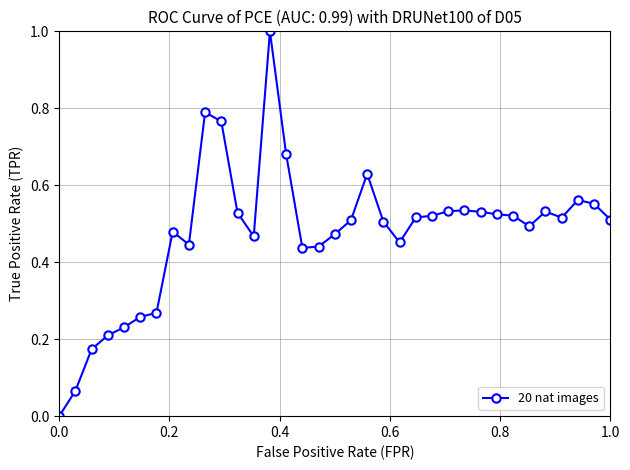

What is the greatest value displayed?

1.0